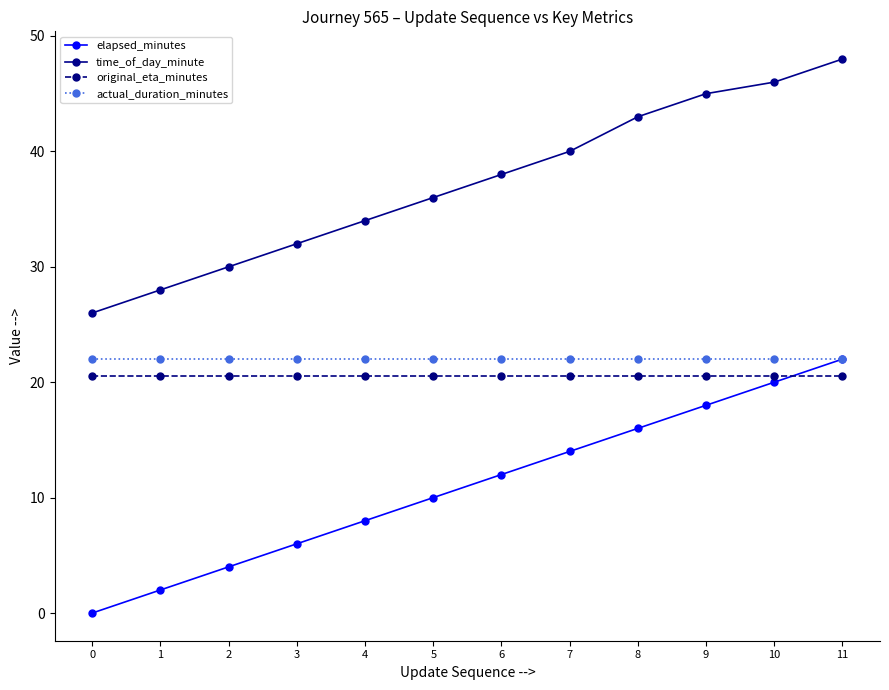

At which category is the sum across all series the highest?

11